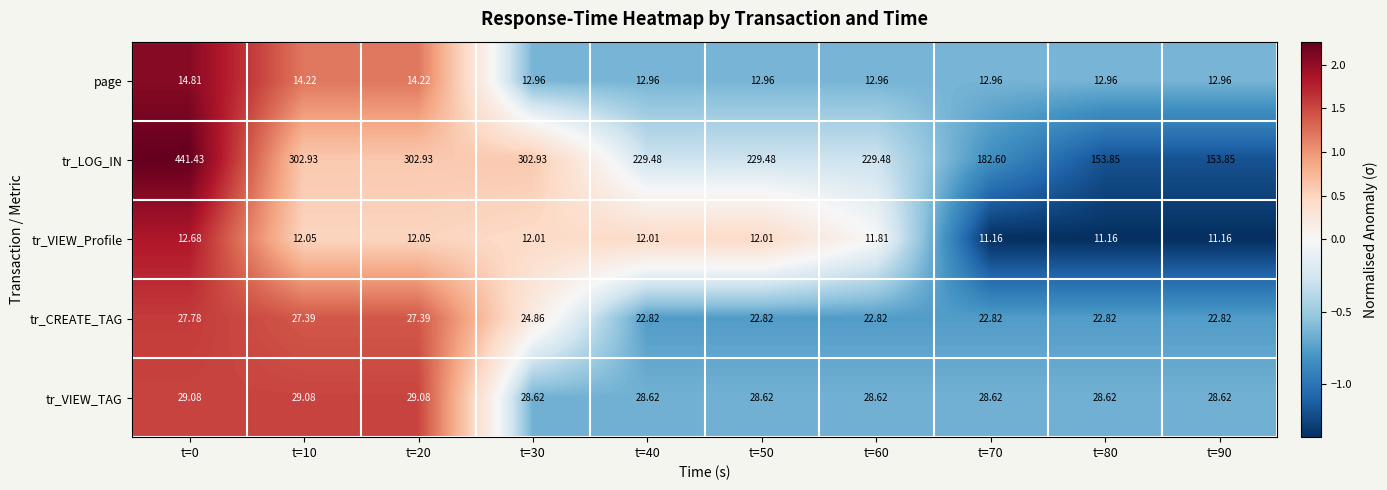

Is the value of tr_CREATE_TAG at t=20 greater than the value of tr_LOG_IN at t=60?

No